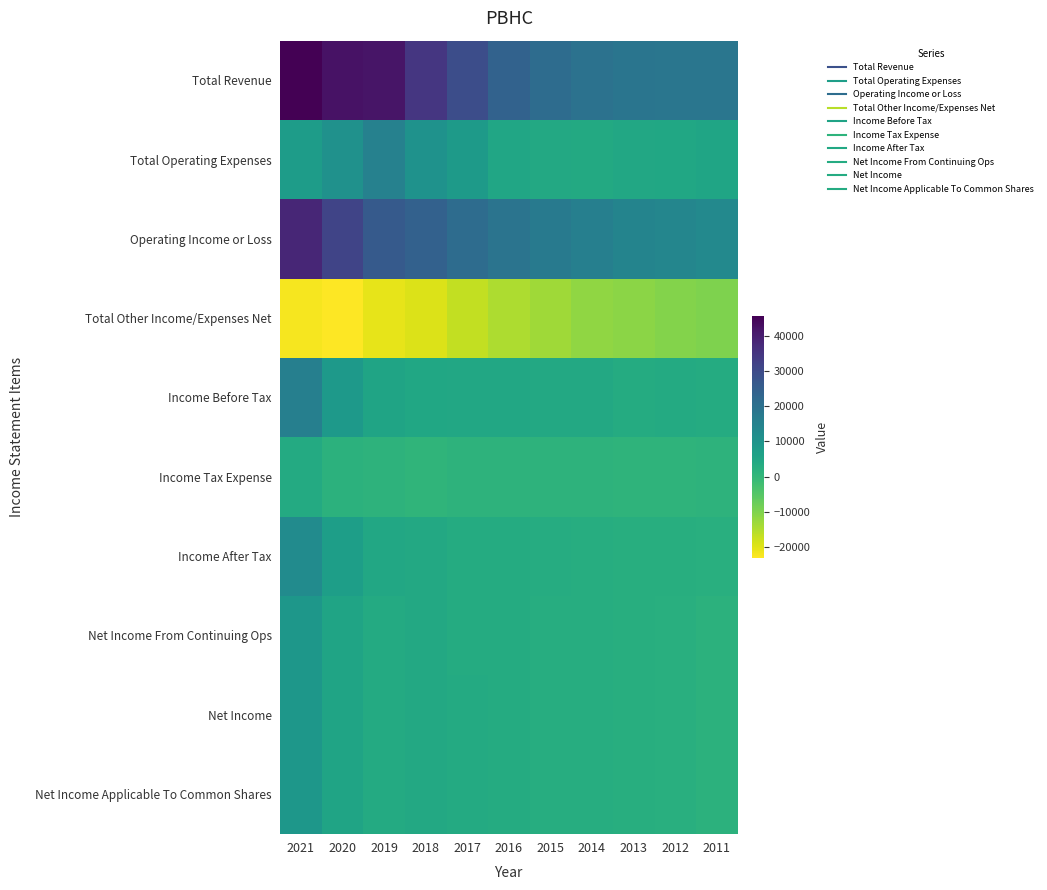

Rank the series at 2018 from highest to lowest value.

Total Revenue, Operating Income or Loss, Total Operating Expenses, Income Before Tax, Income After Tax, Net Income From Continuing Ops, Net Income, Net Income Applicable To Common Shares, Income Tax Expense, Total Other Income/Expenses Net